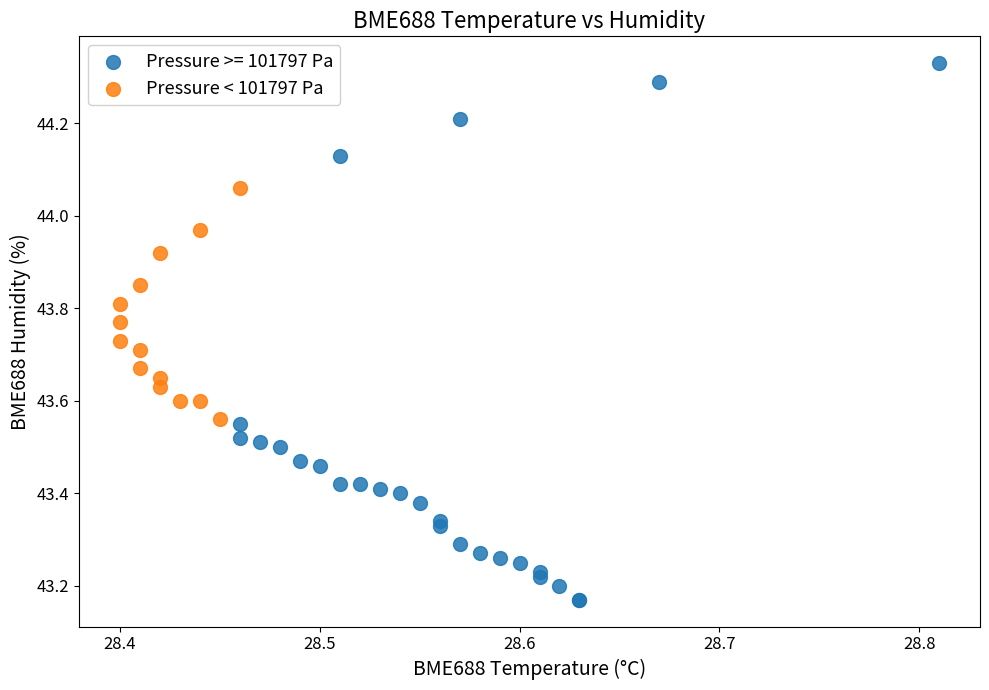

Which series contains the highest Y value?

Pressure >= 101797 Pa